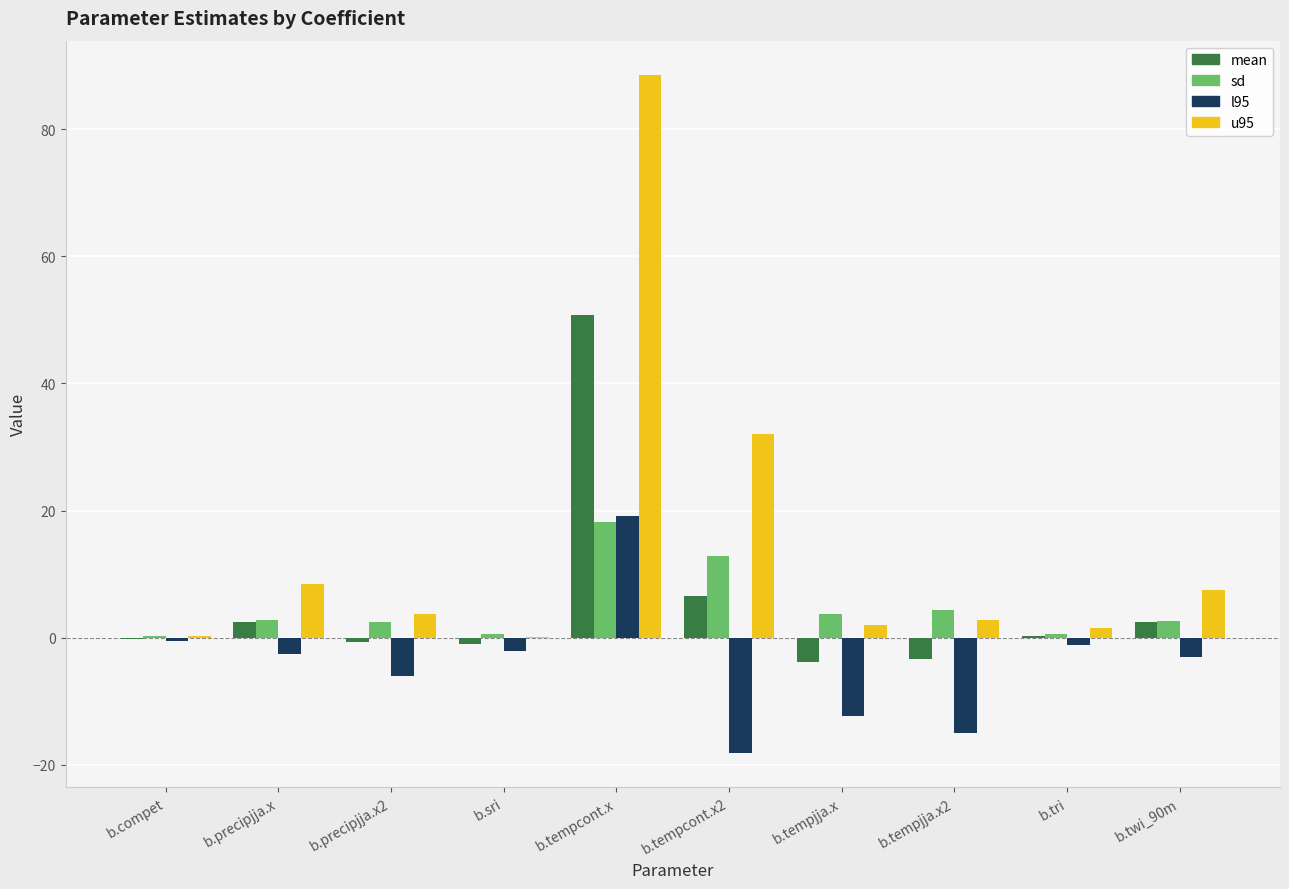

What is the sum of all sd values?

48.3